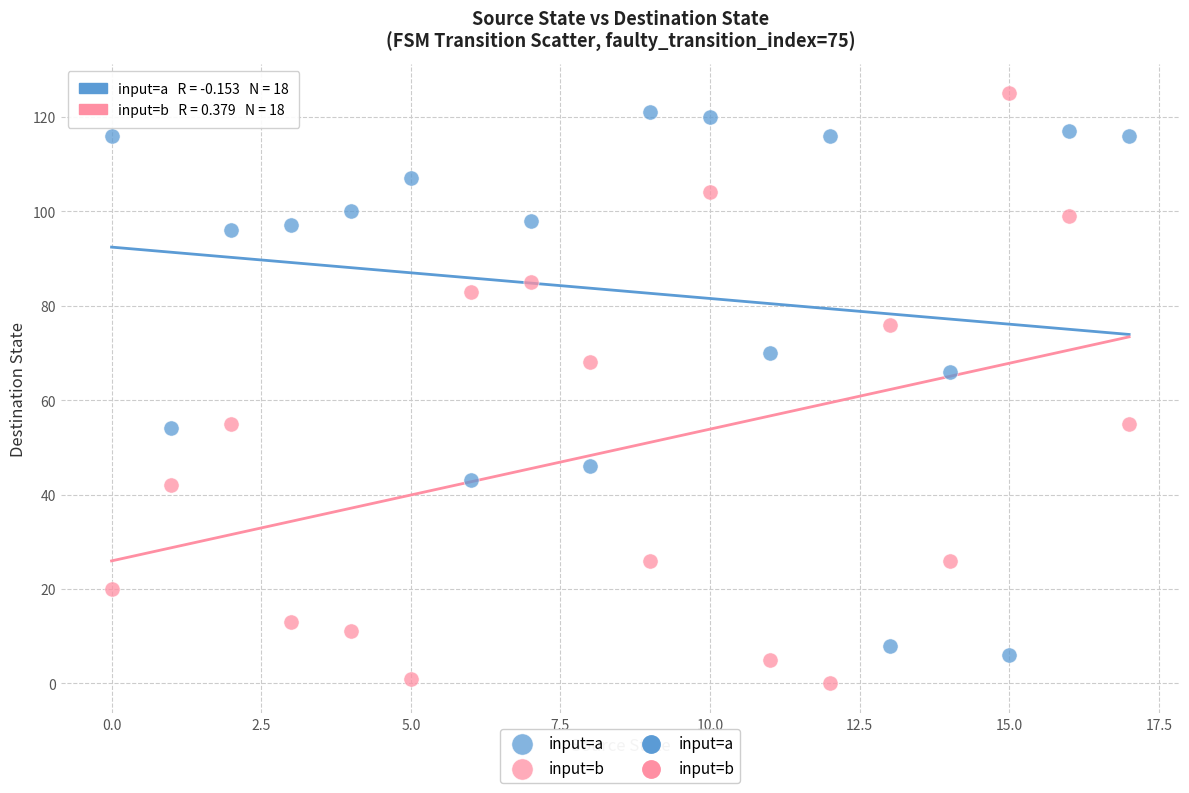

Across all data points, what is the range of Y values (max minus min)?

125